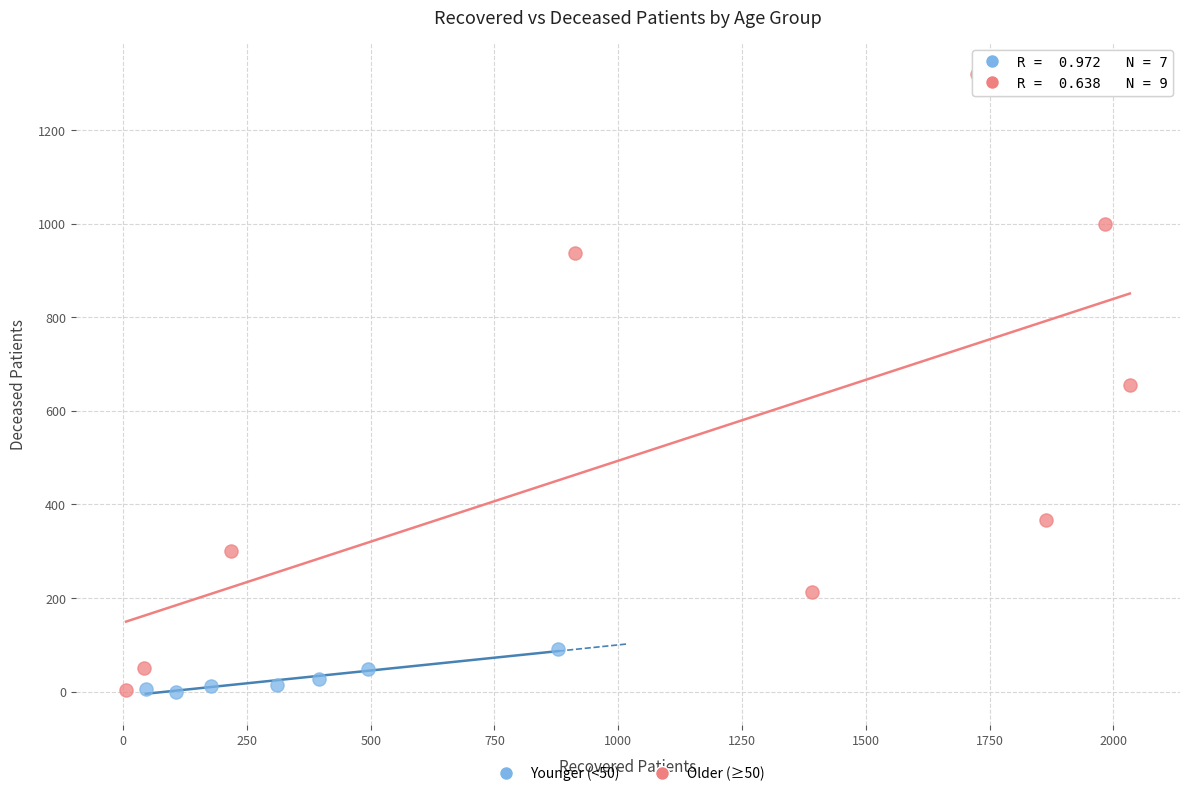

Which series has the widest spread of Y values?

Older (≥50)